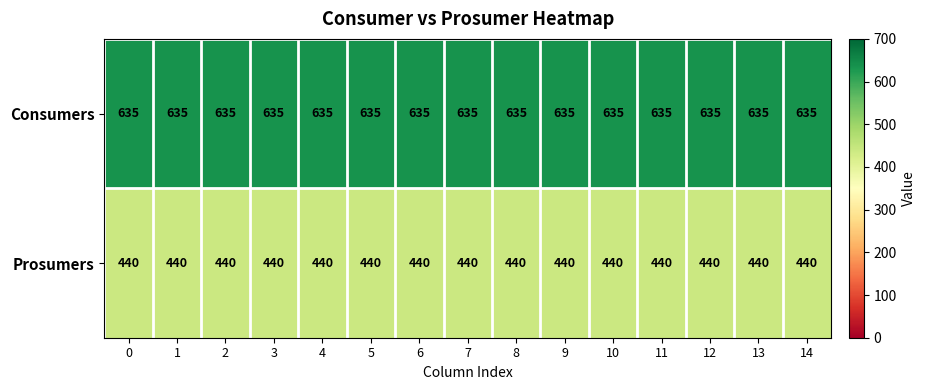

What is the average value of the Prosumers series?

440